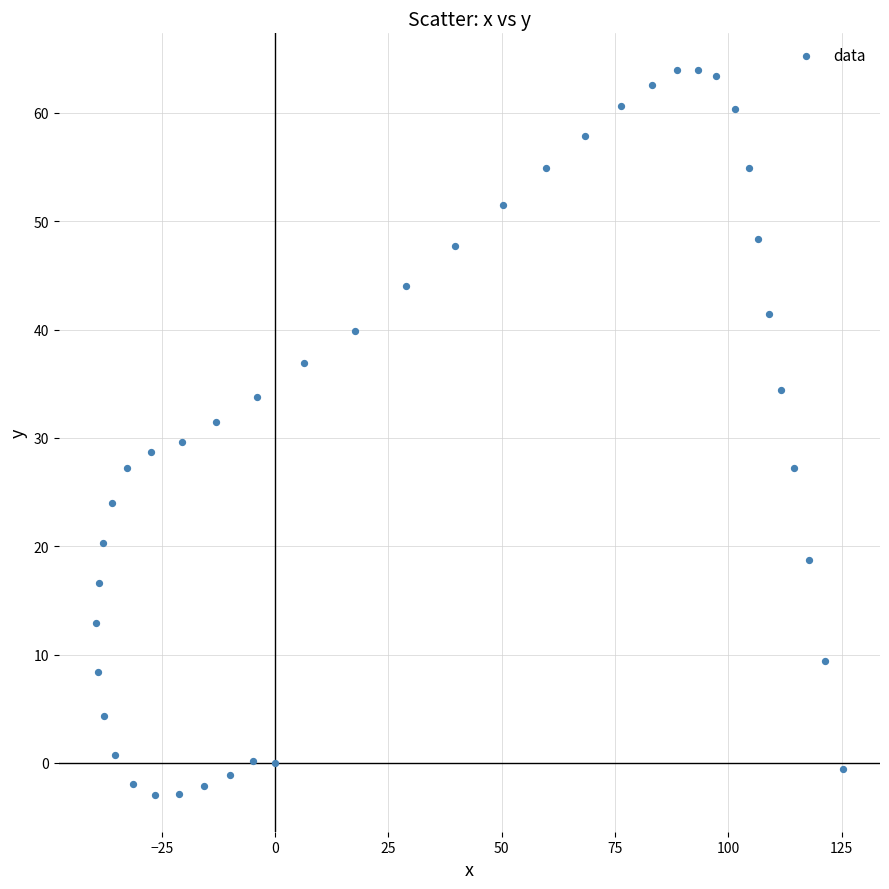

What is the range of Y values (max minus min)?

67.0